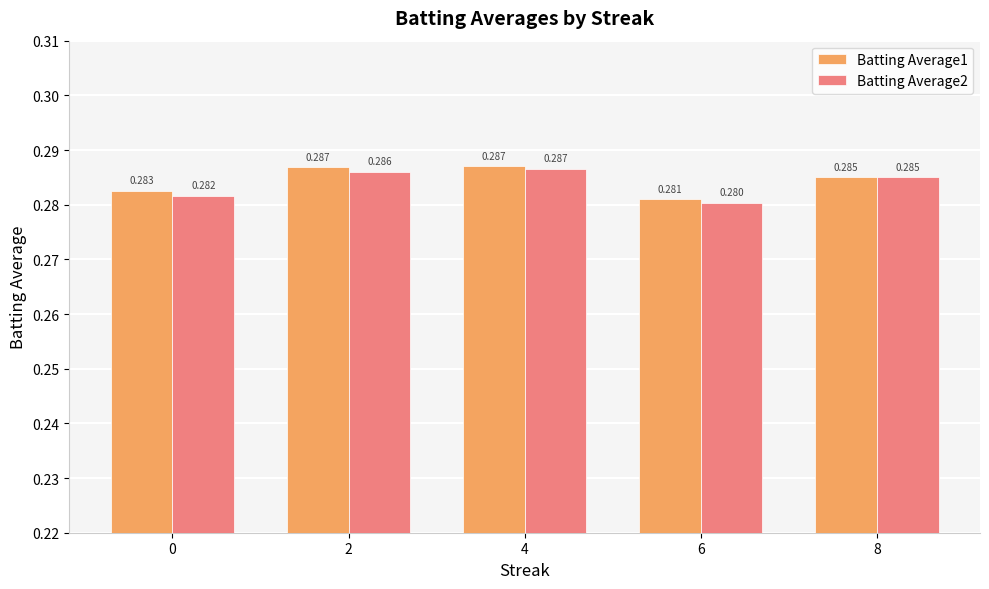

Is the value of Batting Average2 at 4 greater than the value of Batting Average1 at 8?

Yes